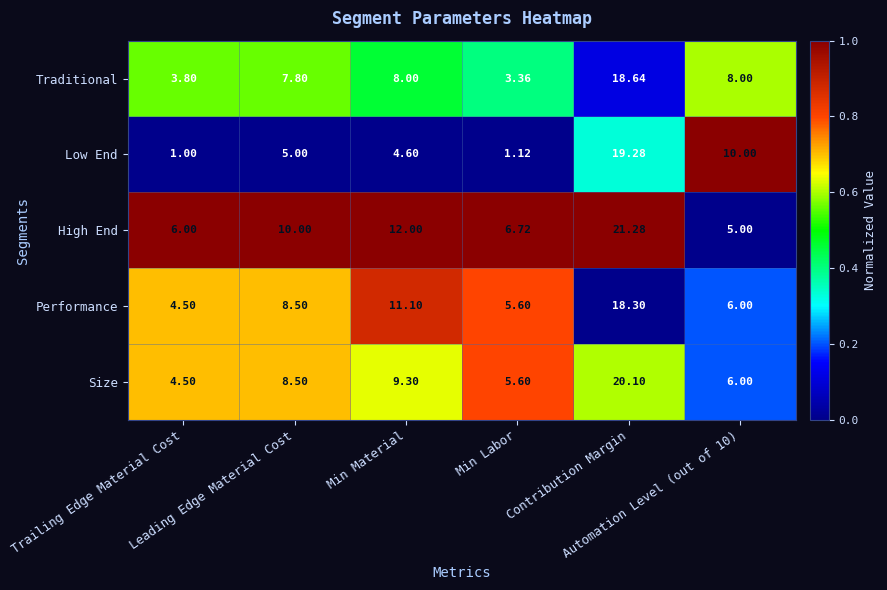

At which category is the sum across all series the highest?

Contribution Margin